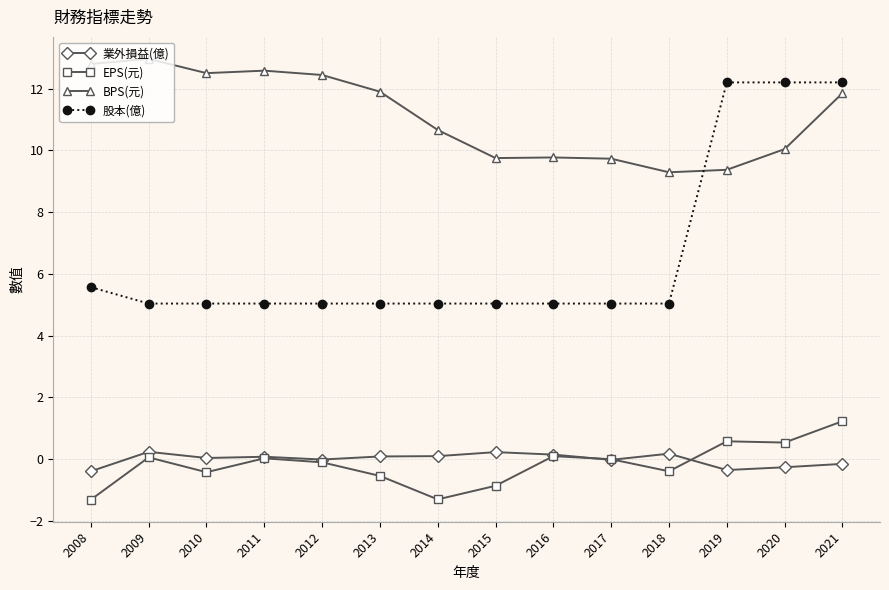

Which series has the largest range (max minus min)?

股本(億)